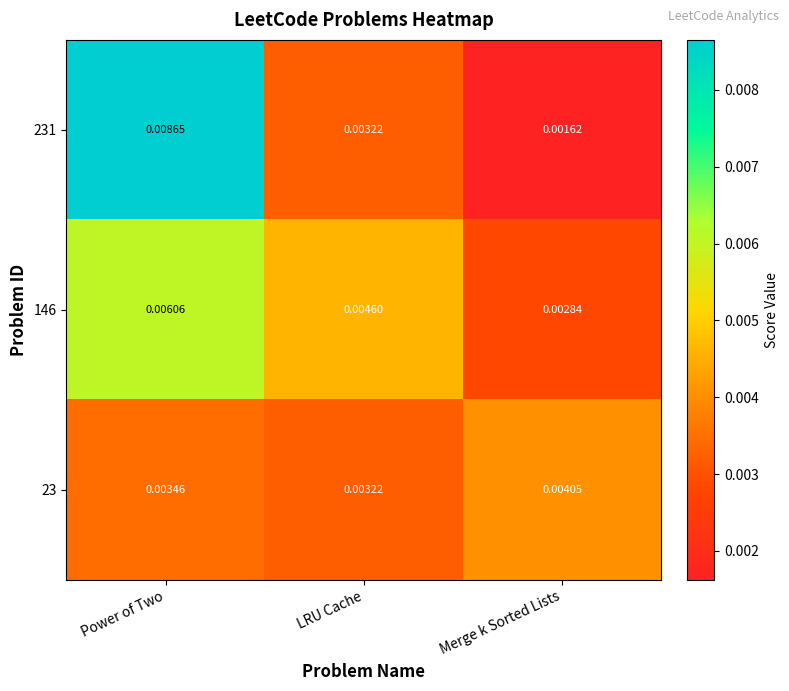

At which label is 23 closest to 0?

LRU Cache